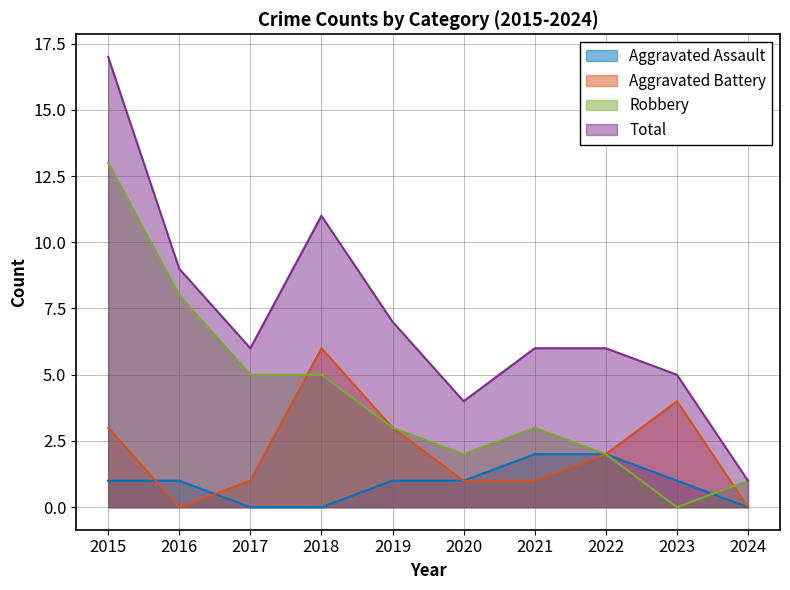

What is the sum of the Aggravated Assault values at 2021 and 2017?

2